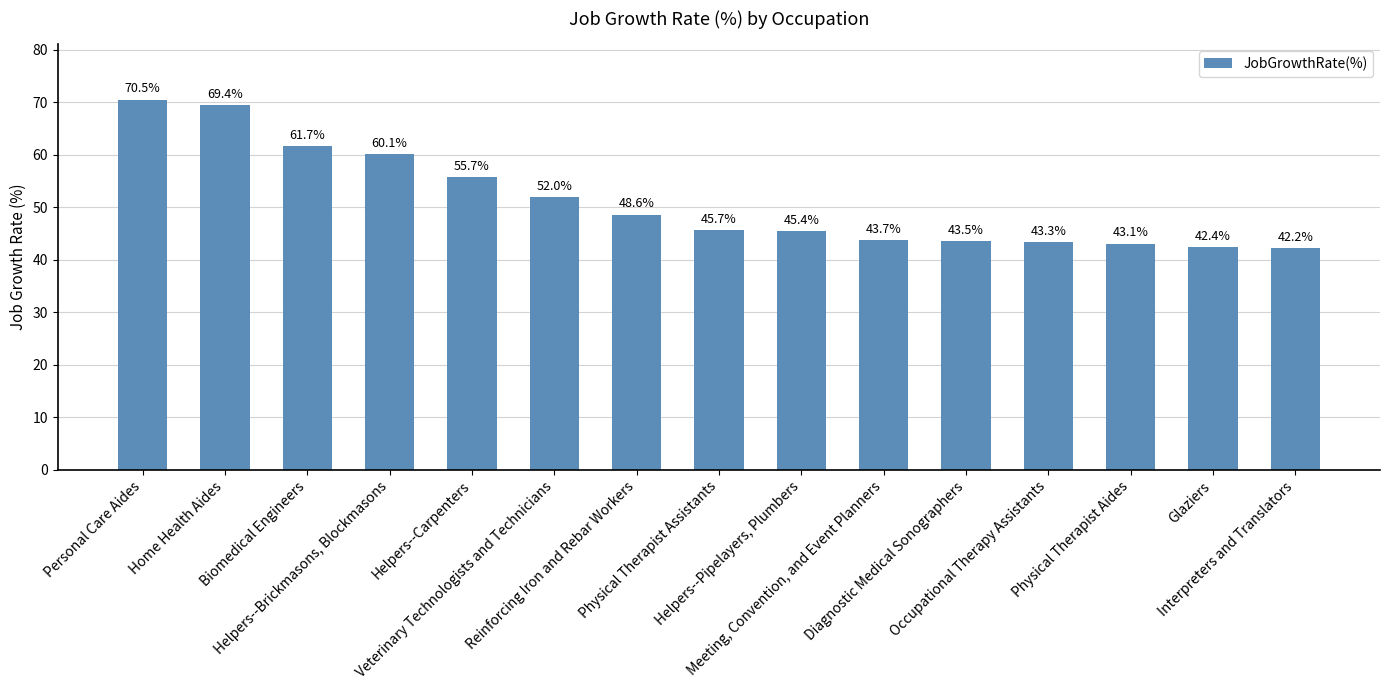

Where is the data nearest to the value 56?

Helpers--Carpenters